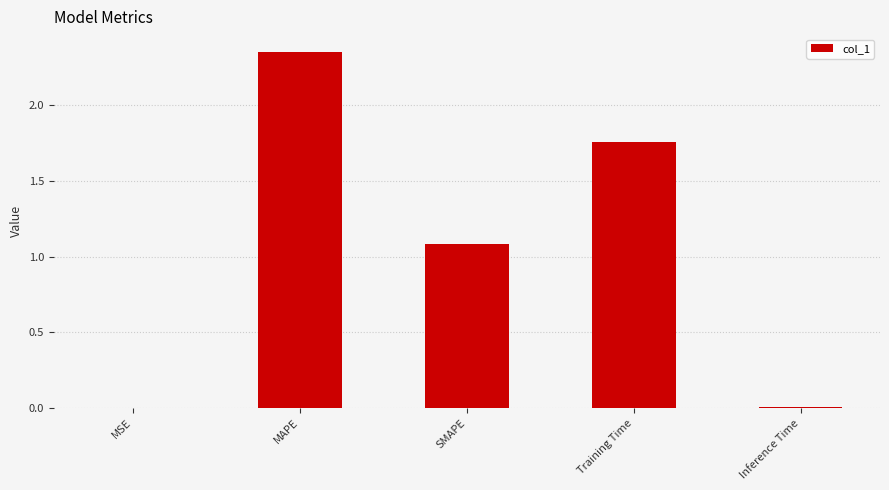

At which label does the data first exceed 1?

MAPE